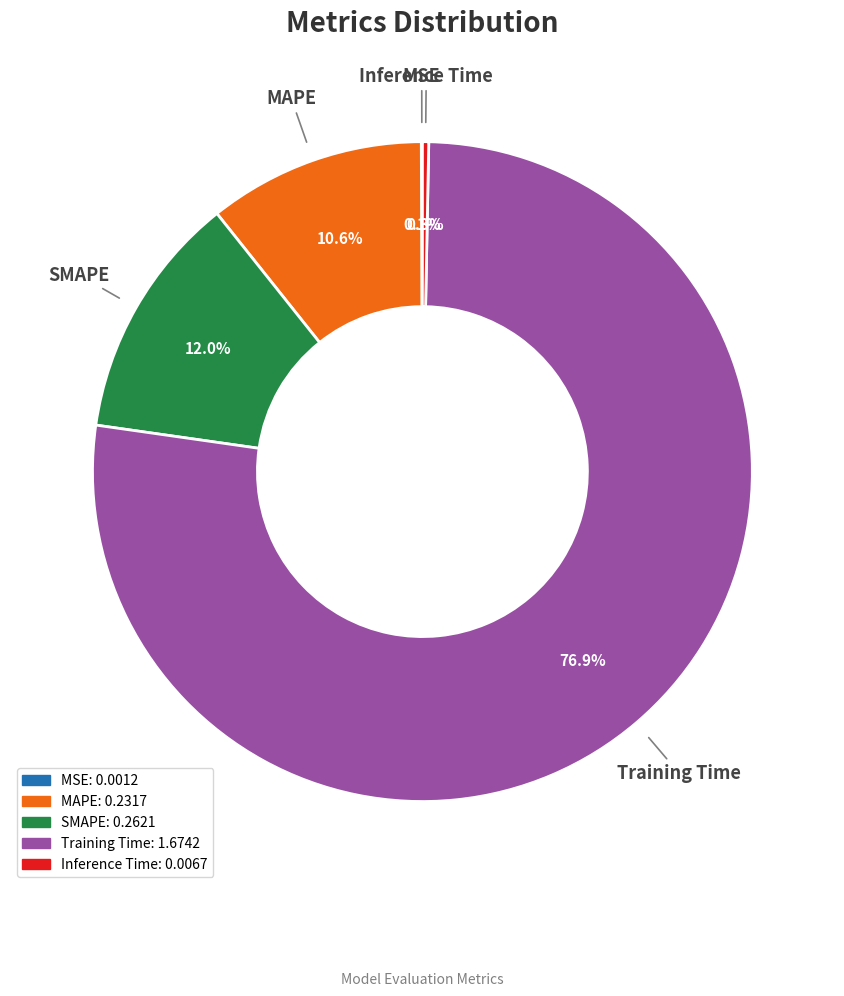

Is there any slice that represents more than half of the pie?

Yes